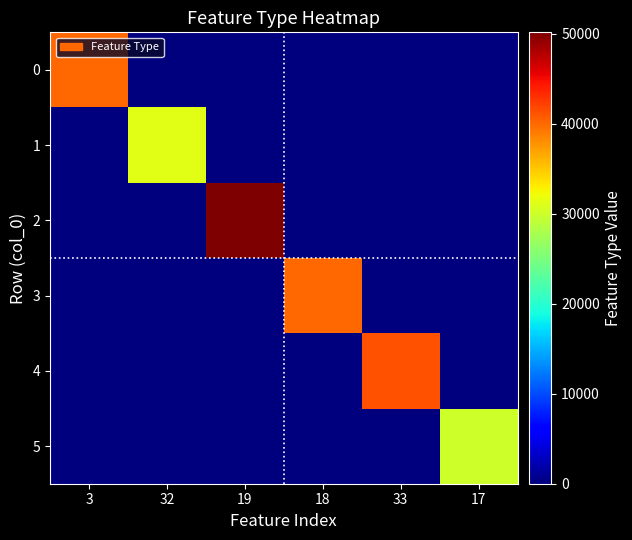

Between 19 and 17, which series saw the biggest shift?

2